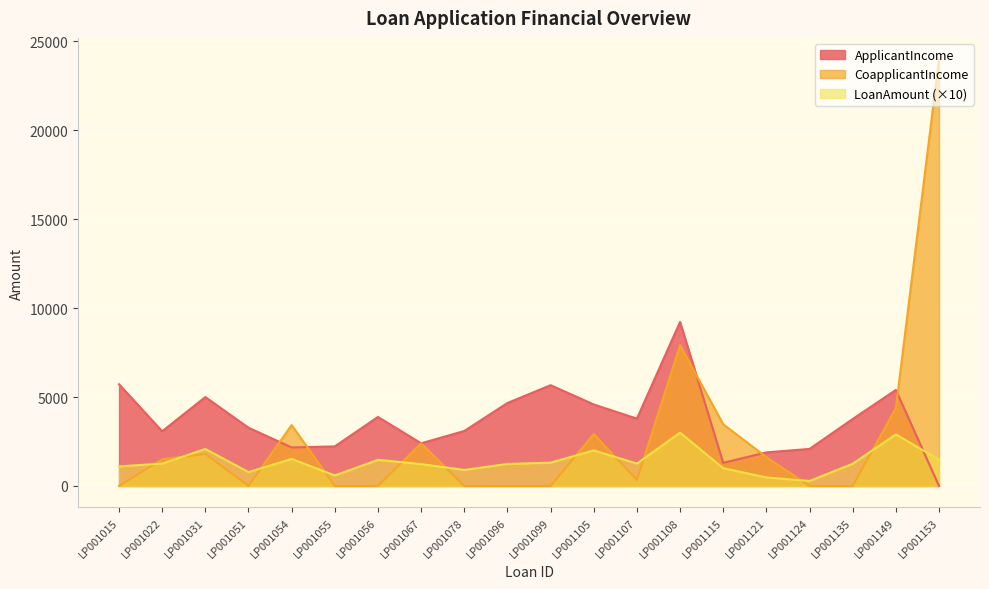

Count the number of categories in the chart.

20